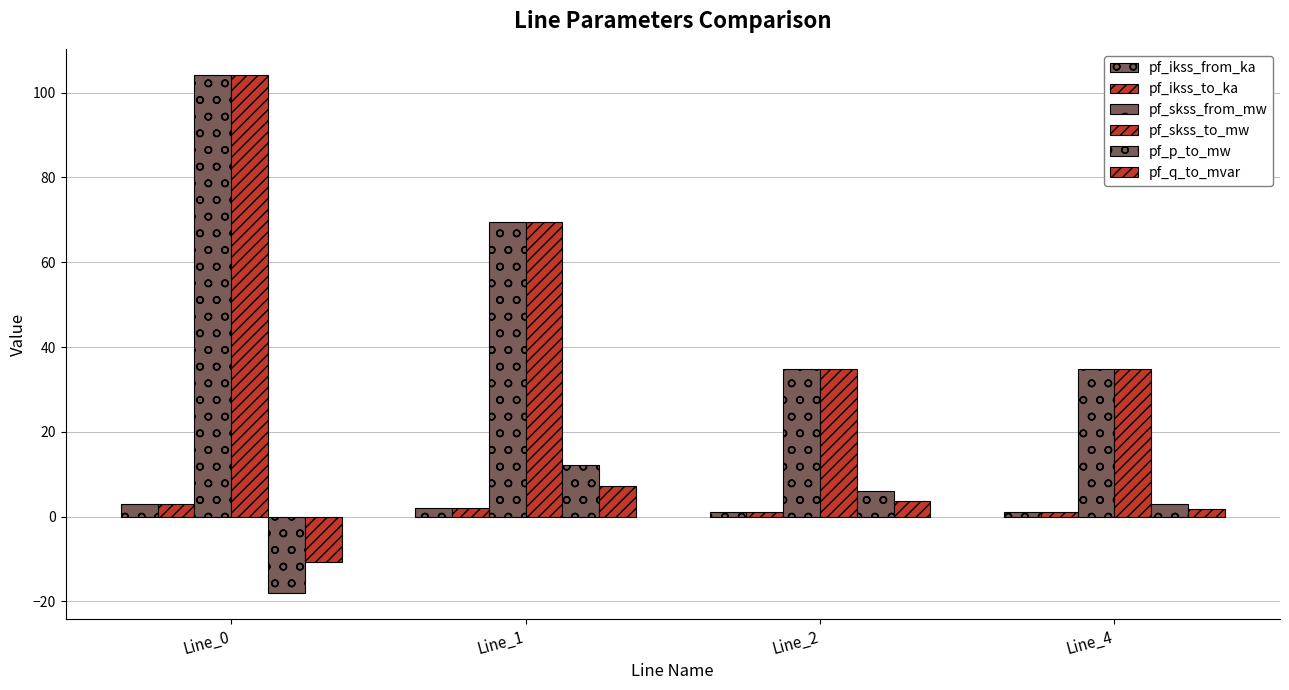

The value of pf_ikss_to_ka at Line_4 is 1.0. True or false?

True